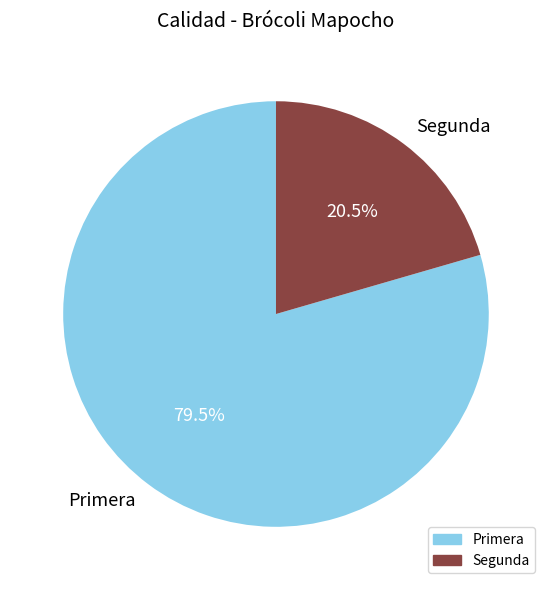

How many segments does this pie chart have?

2